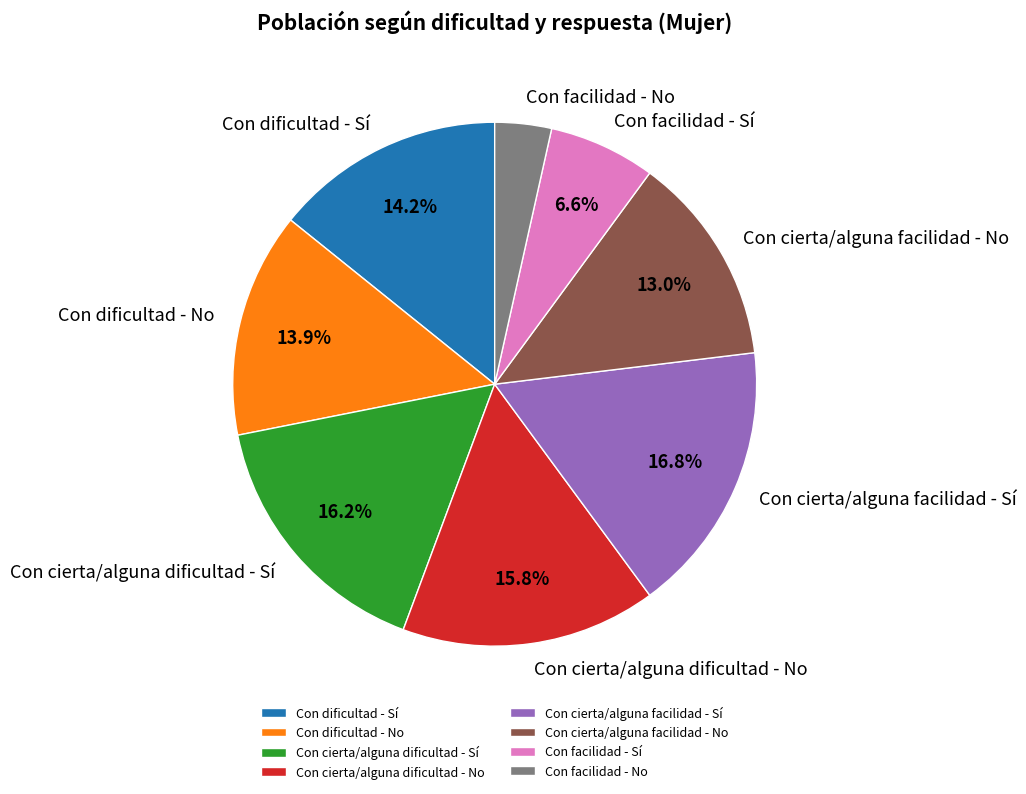

Is the sum of Con cierta/alguna dificultad - Sí and Con cierta/alguna facilidad - No greater than half?

No